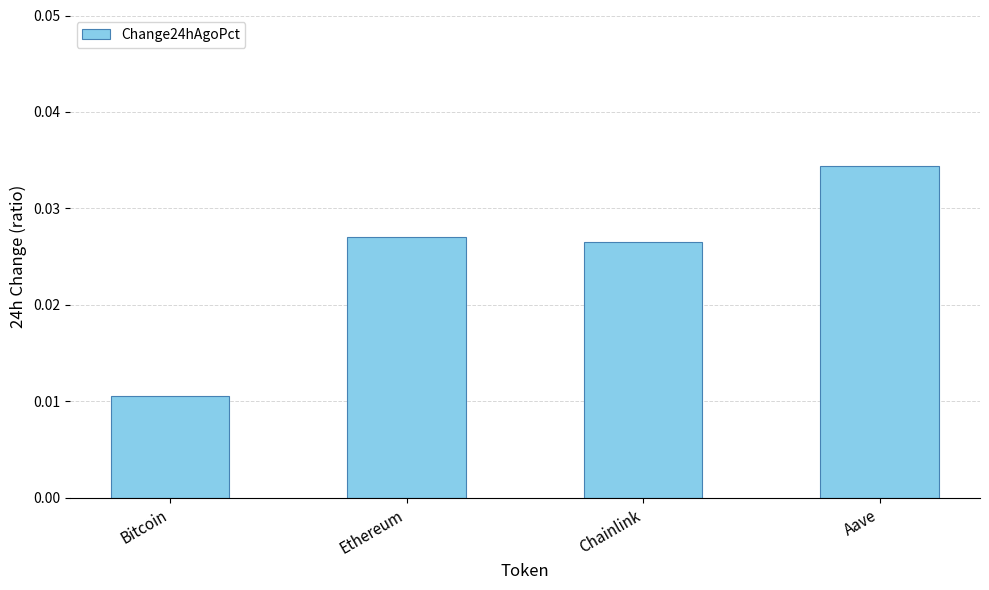

How many values are between 0 and 1?

4